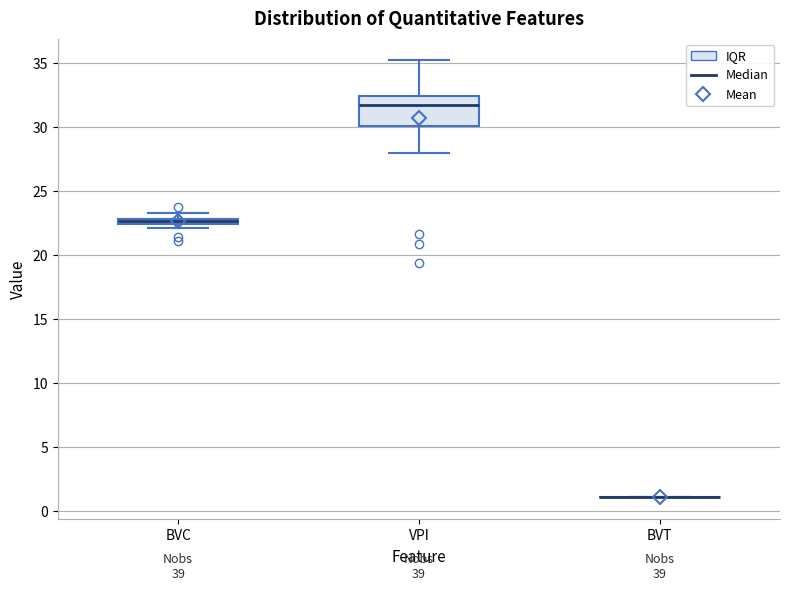

Comparing the boxes themselves (not the whiskers), which one is the tallest?

VPI